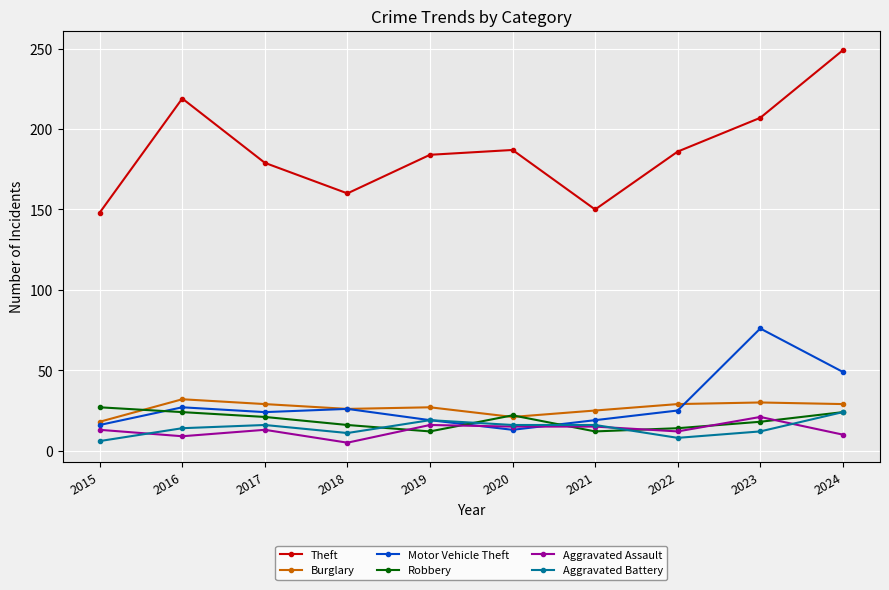

The value of Theft at 2015 is 103. True or false?

False